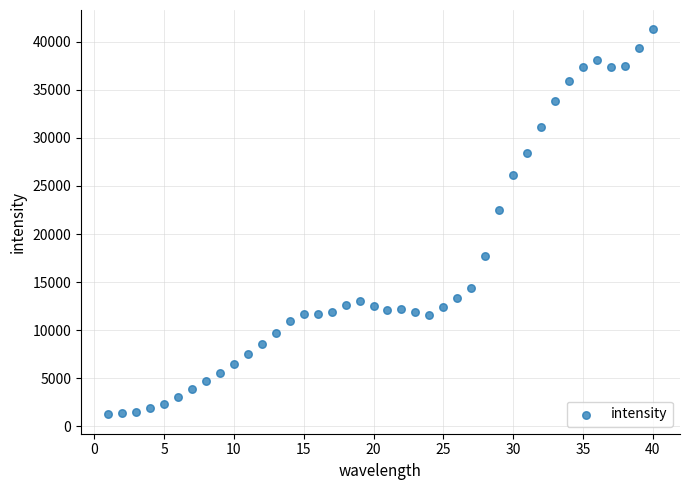

What is the range of X values (max minus min)?

39